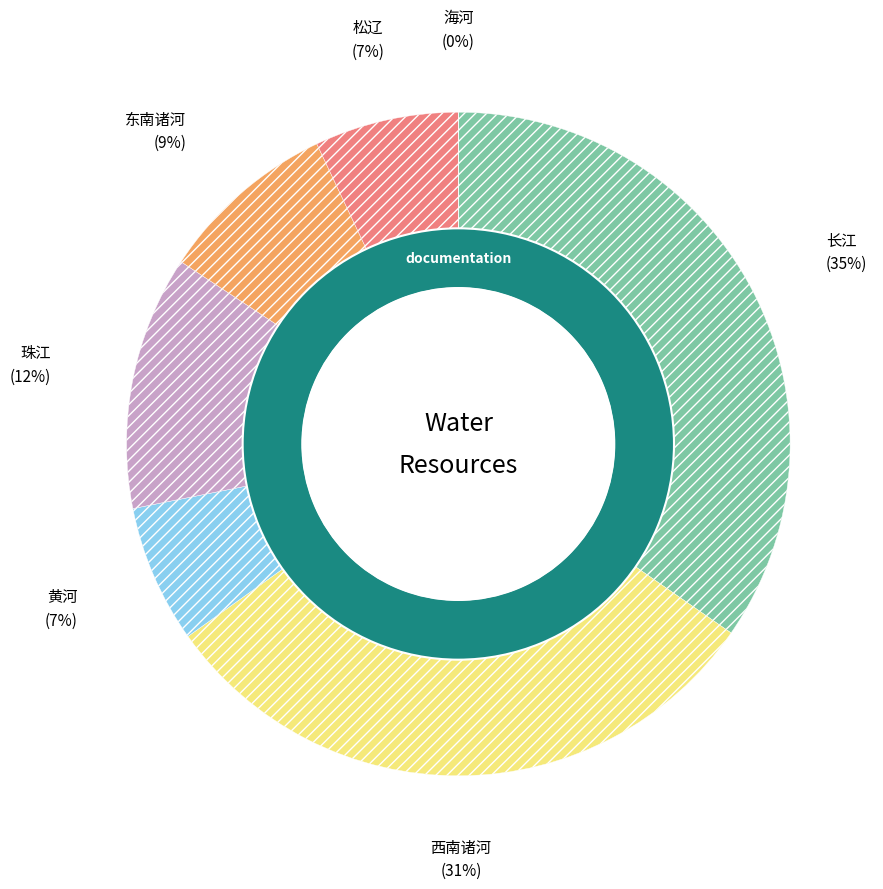

Is there any slice that represents more than half of the pie?

No